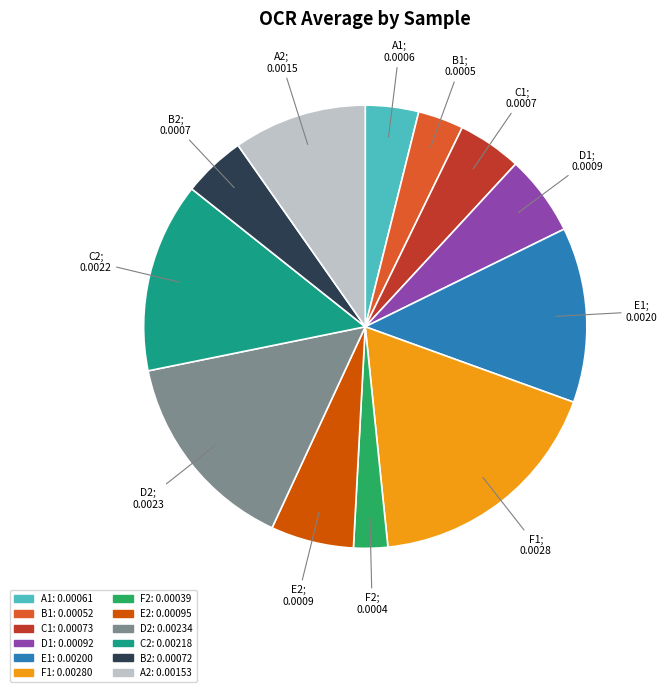

Which category has the smallest portion of the pie?

F2